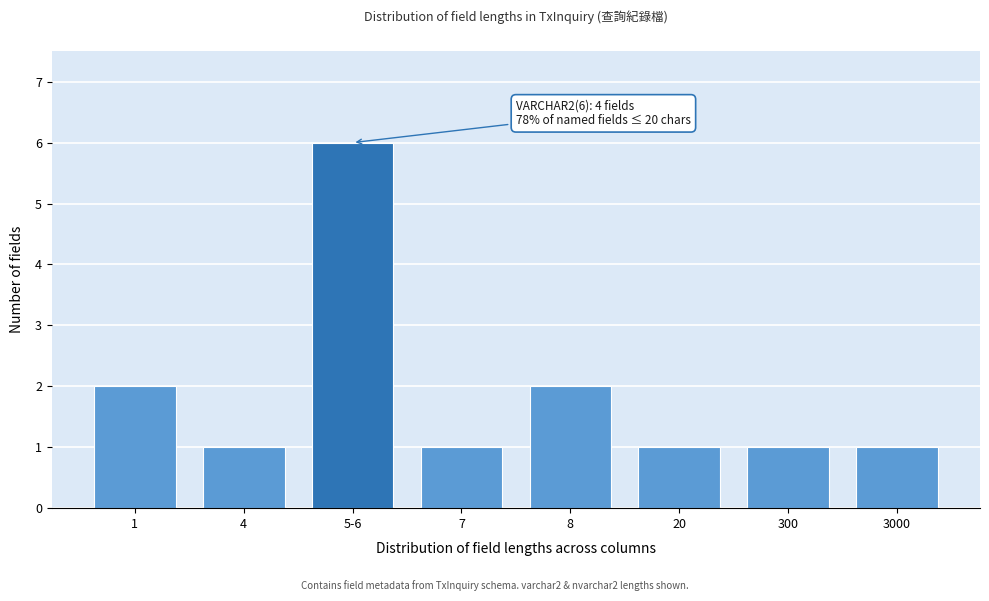

Reading left to right, extract all data points from this chart.

2	1	6	1	2	1	1	1